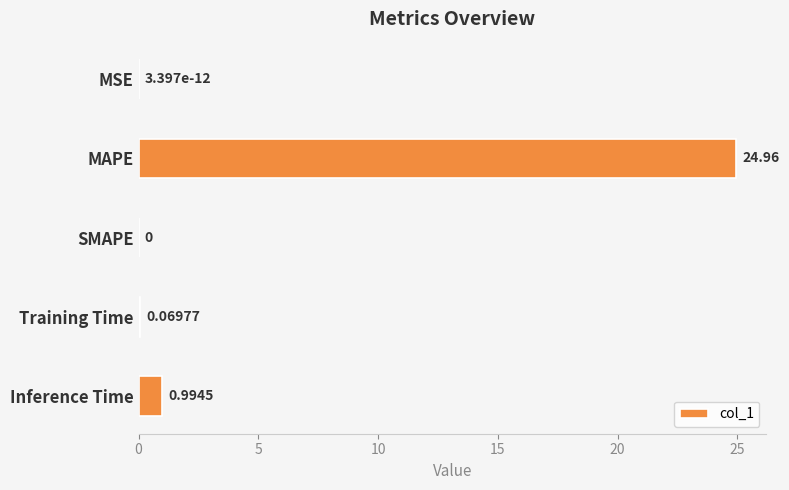

What is the change in value from MSE to MAPE?

+25.0